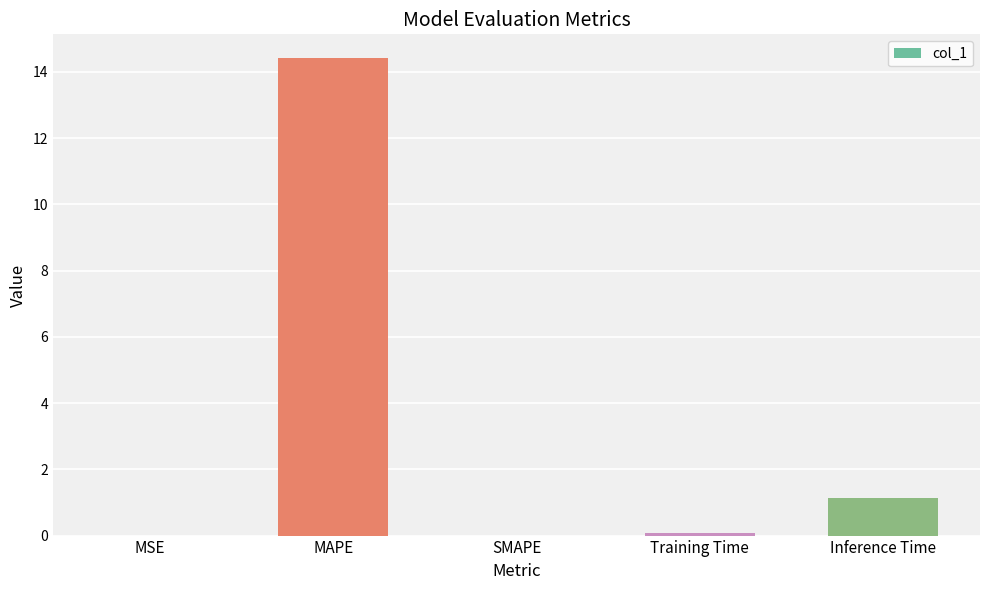

Which has a higher value, Inference Time or Training Time?

Inference Time